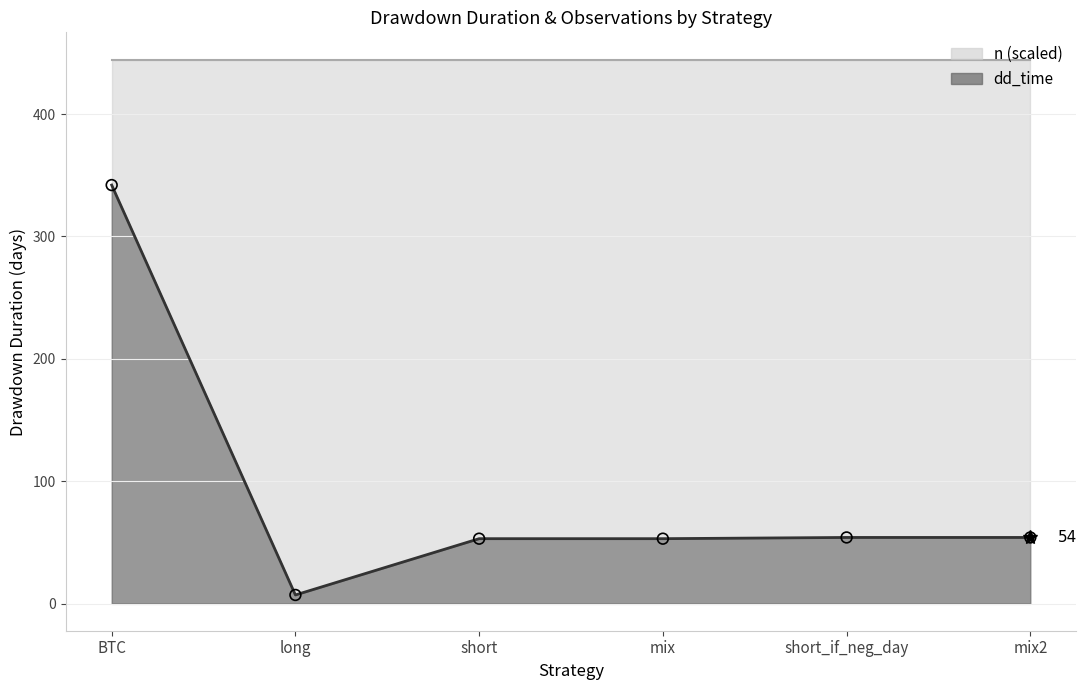

Which has a higher value, mix or short?

mix